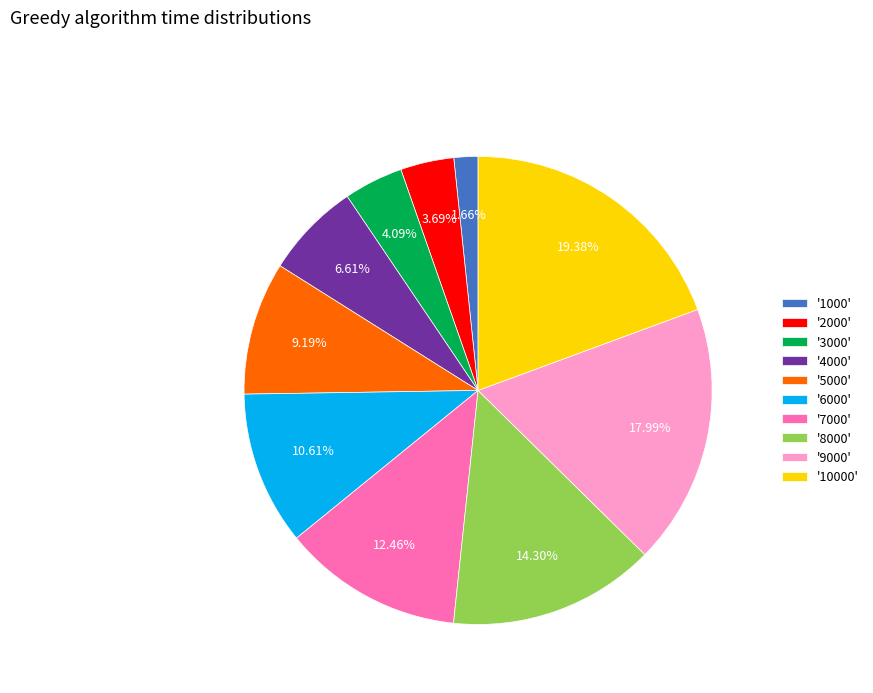

Is the sum of '10000' and '1000' greater than half?

No